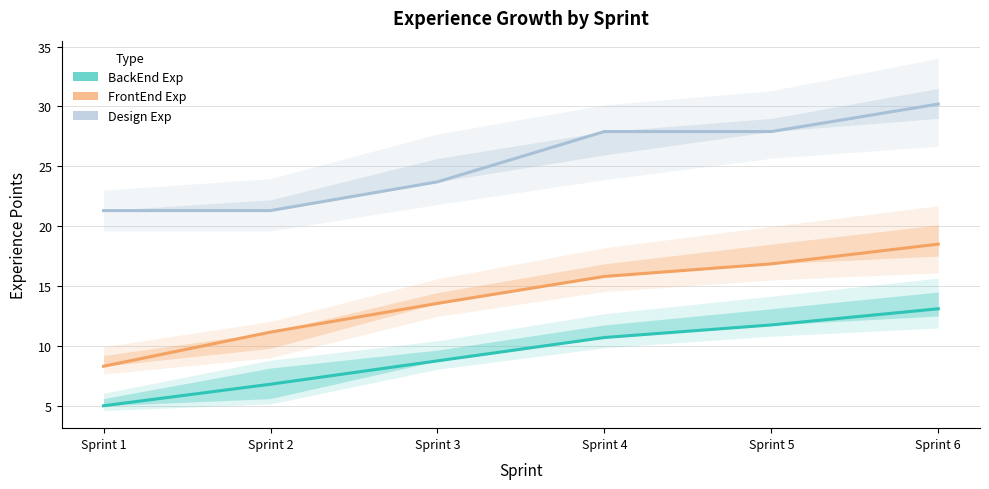

Which series has the largest range (max minus min)?

FrontEnd Exp